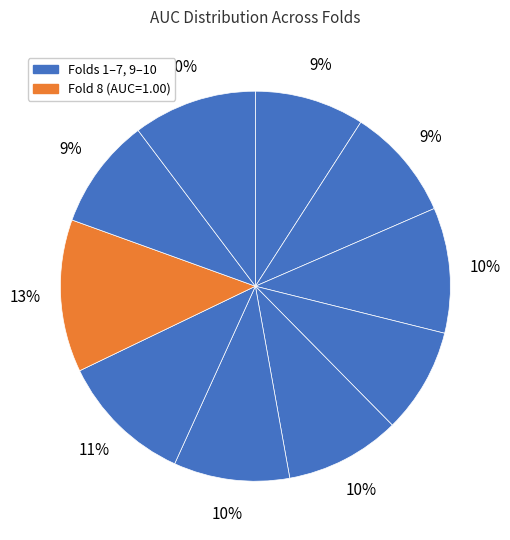

Count the number of slices in the pie.

10